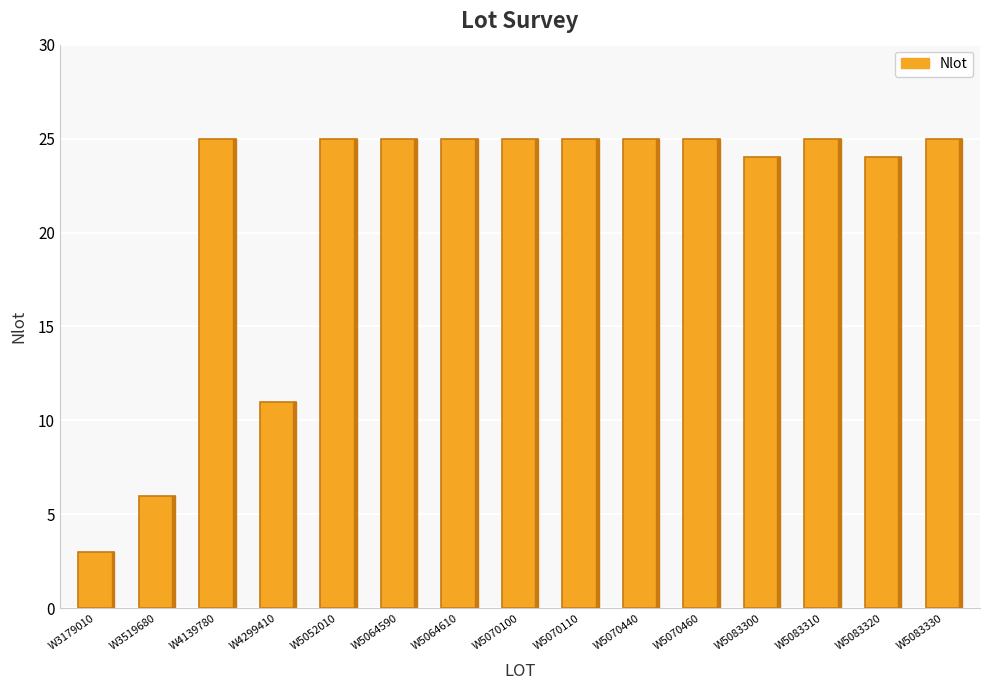

What is the minimum value shown in the chart?

3